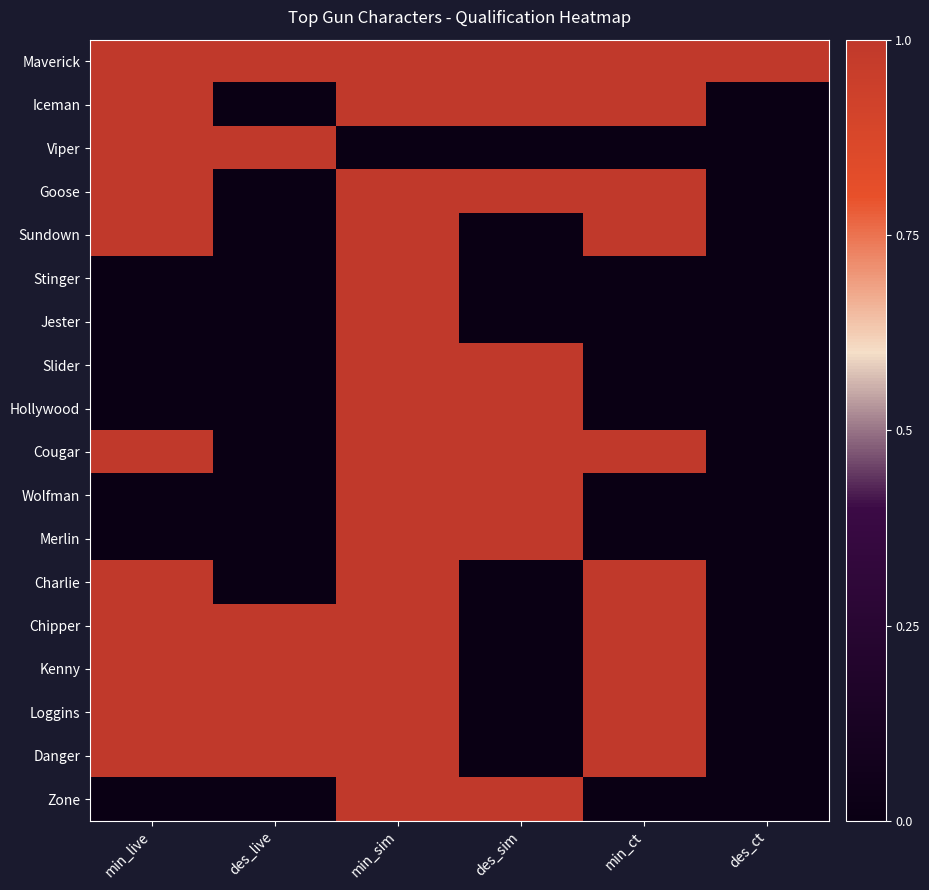

Count the number of categories in the chart.

6